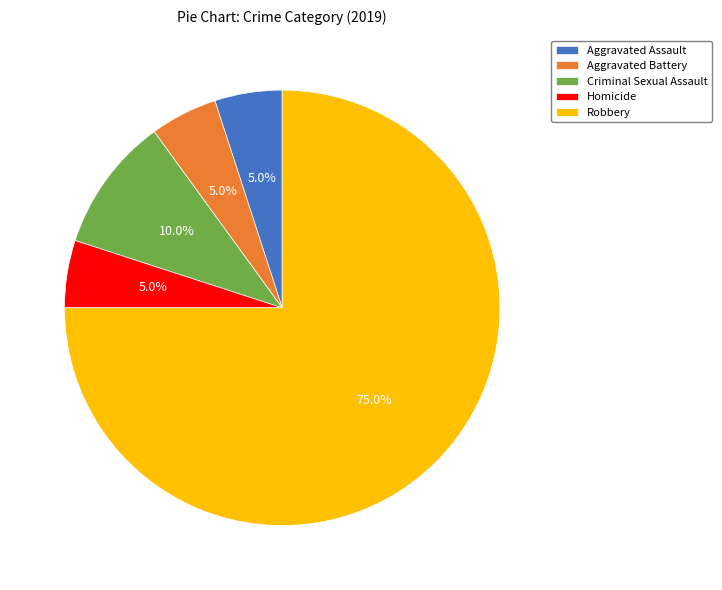

To the nearest percent, what is the combined percentage of Aggravated Assault and Homicide?

10%